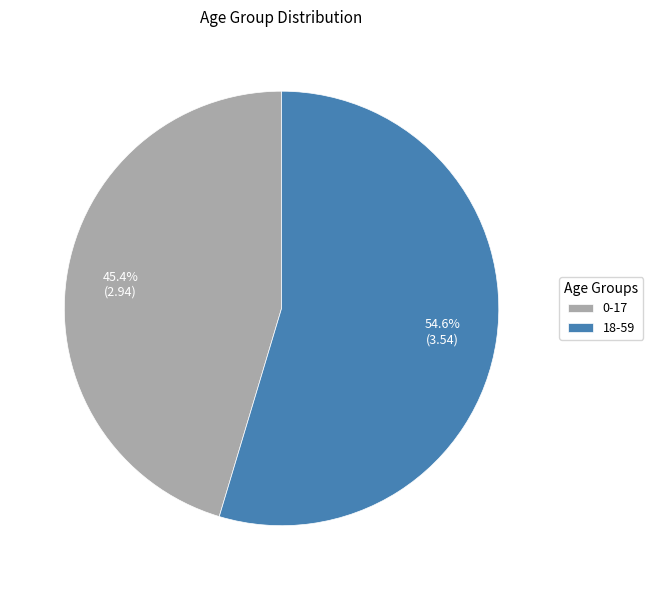

To the nearest percent, what is the average slice percentage?

50%